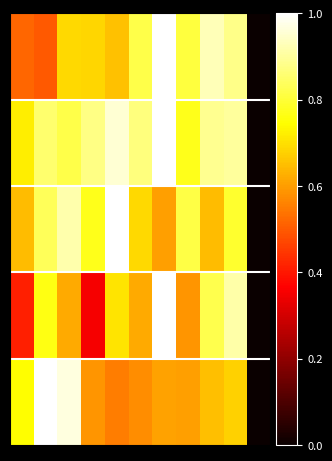

What is the maximum value shown in the chart?

1.0